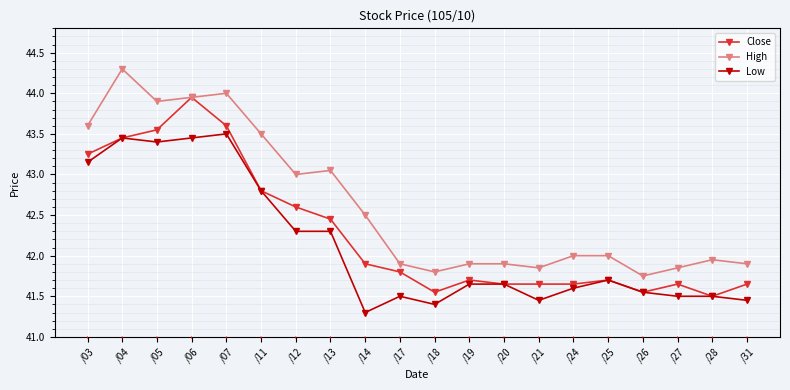

What is the total value across all series at /14?

125.7